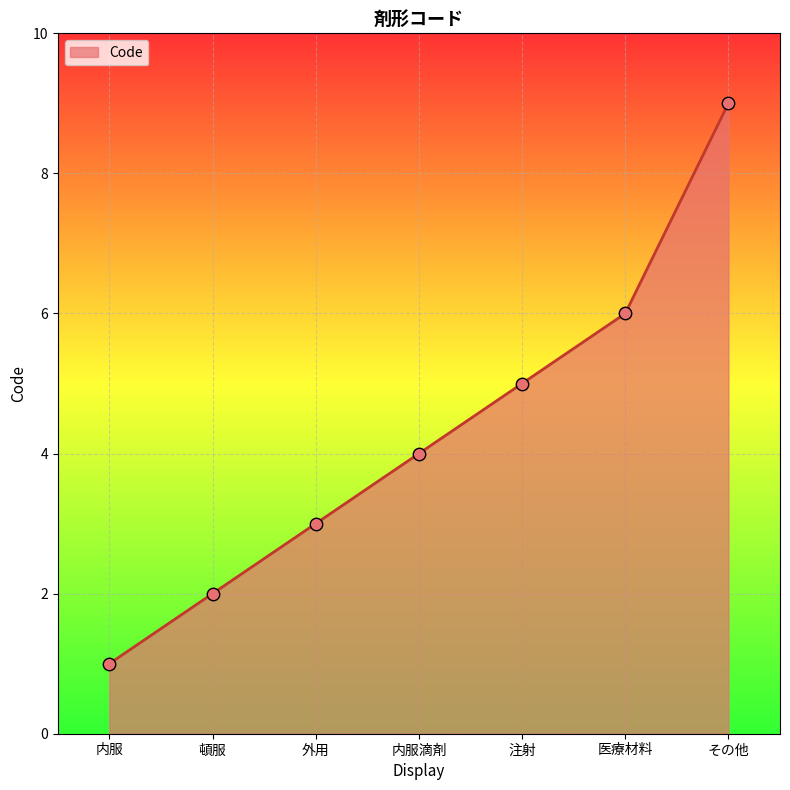

Between 内服 and 外用, which is larger?

外用